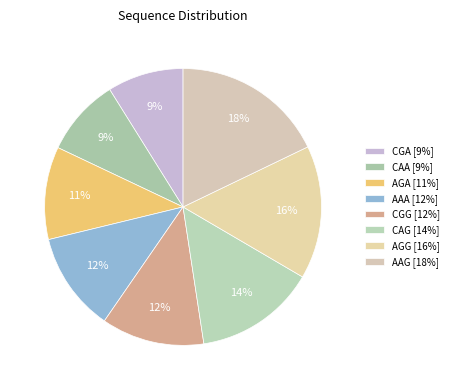

How many slices are in this pie chart?

8